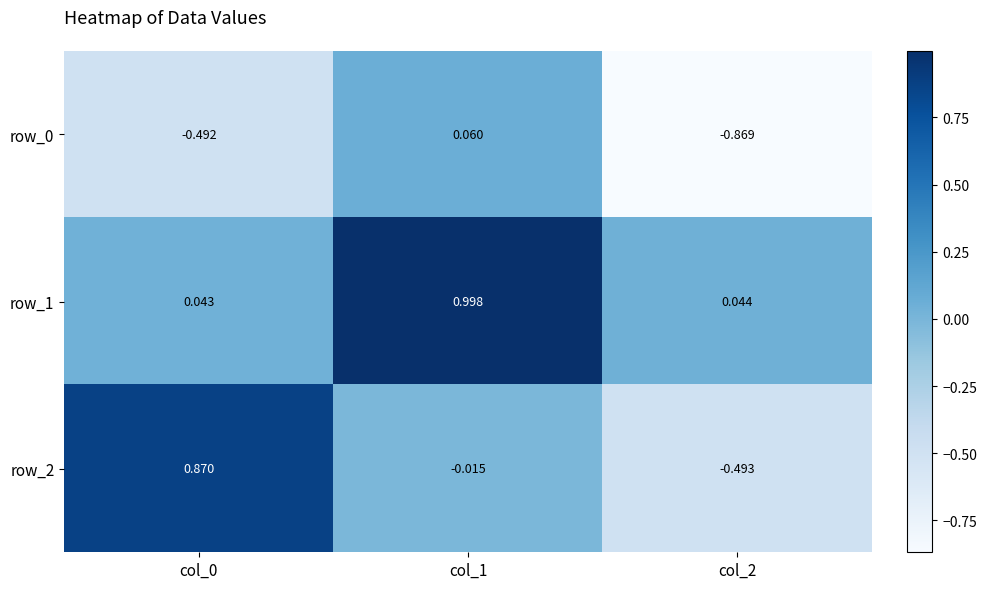

Which series has the largest total across all categories?

row_1